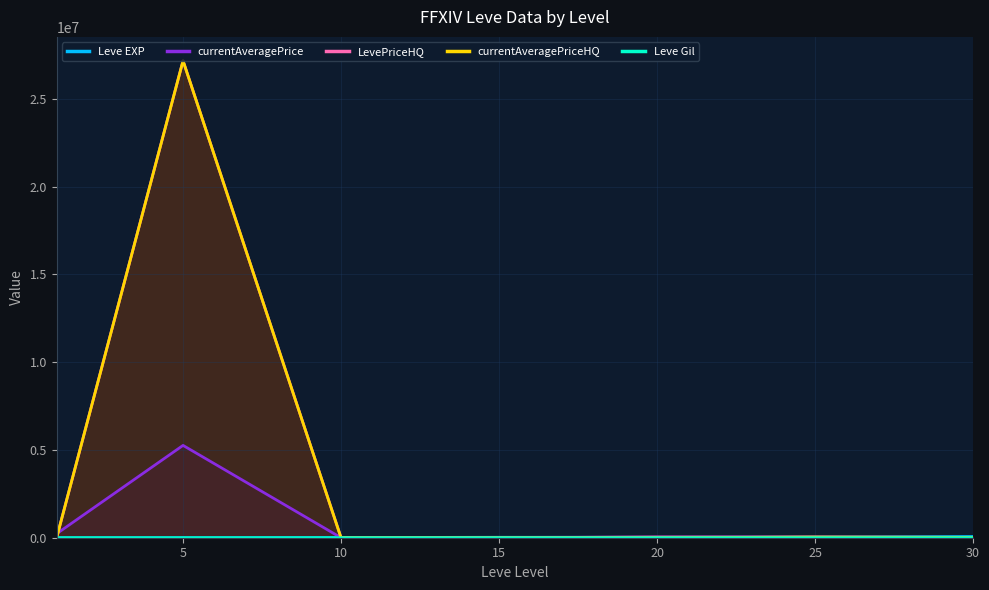

What is the value of the currentAveragePrice point at the 5th from the left?

36784